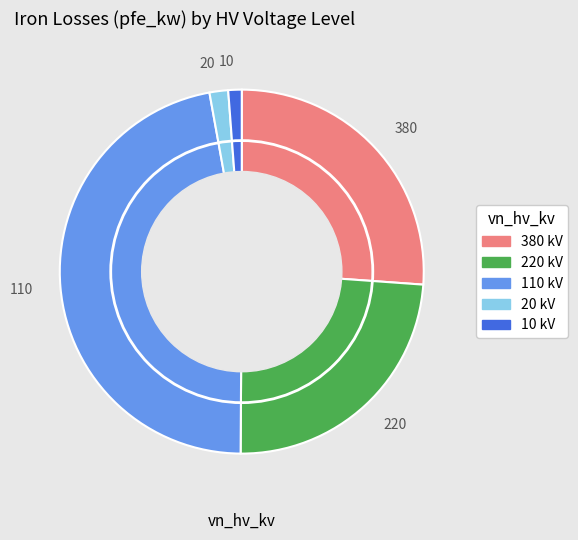

Which category has the biggest portion of the pie?

110